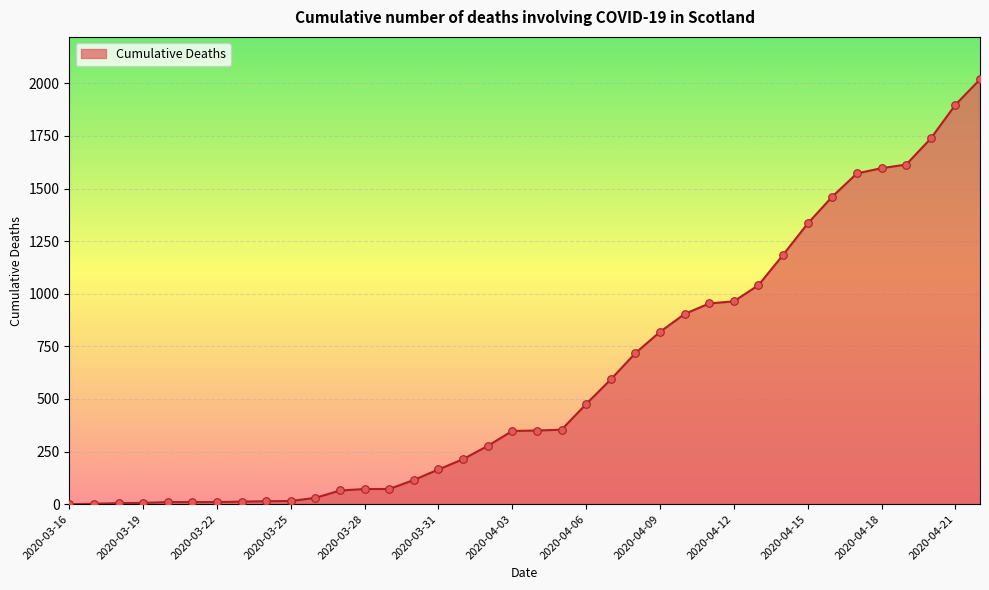

What is the difference between the maximum and minimum values?

2019